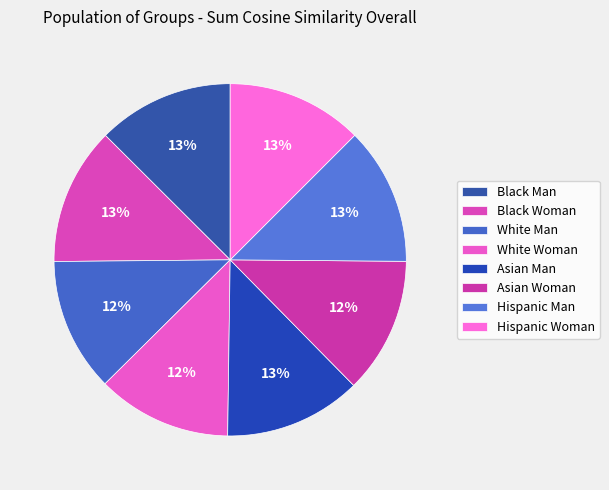

What is the change in value from Black Man to Hispanic Woman?

-0.9